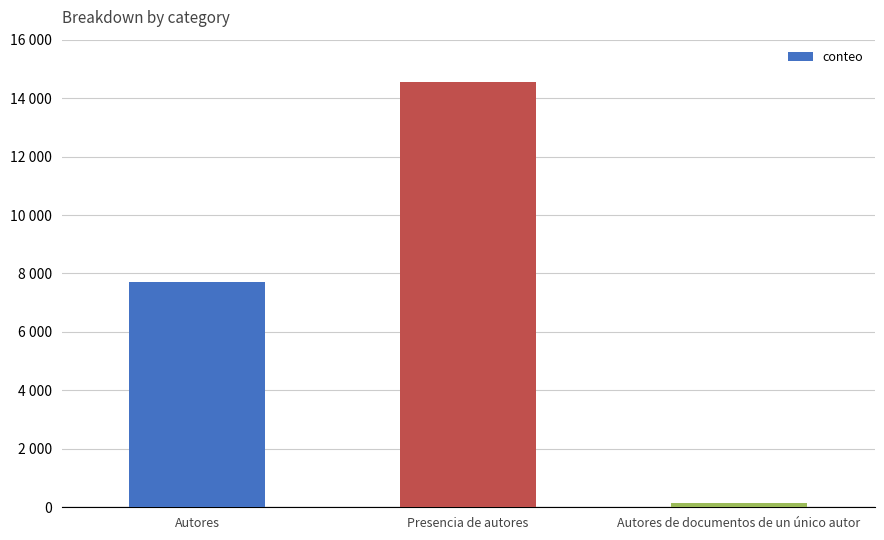

The value at Presencia de autores is 25025. True or false?

False